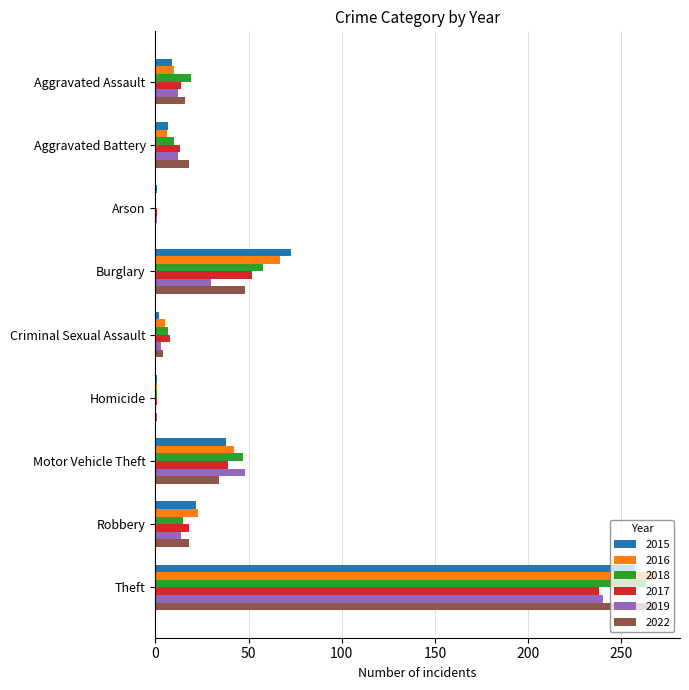

Between Burglary and Motor Vehicle Theft, which series saw the biggest shift?

2015